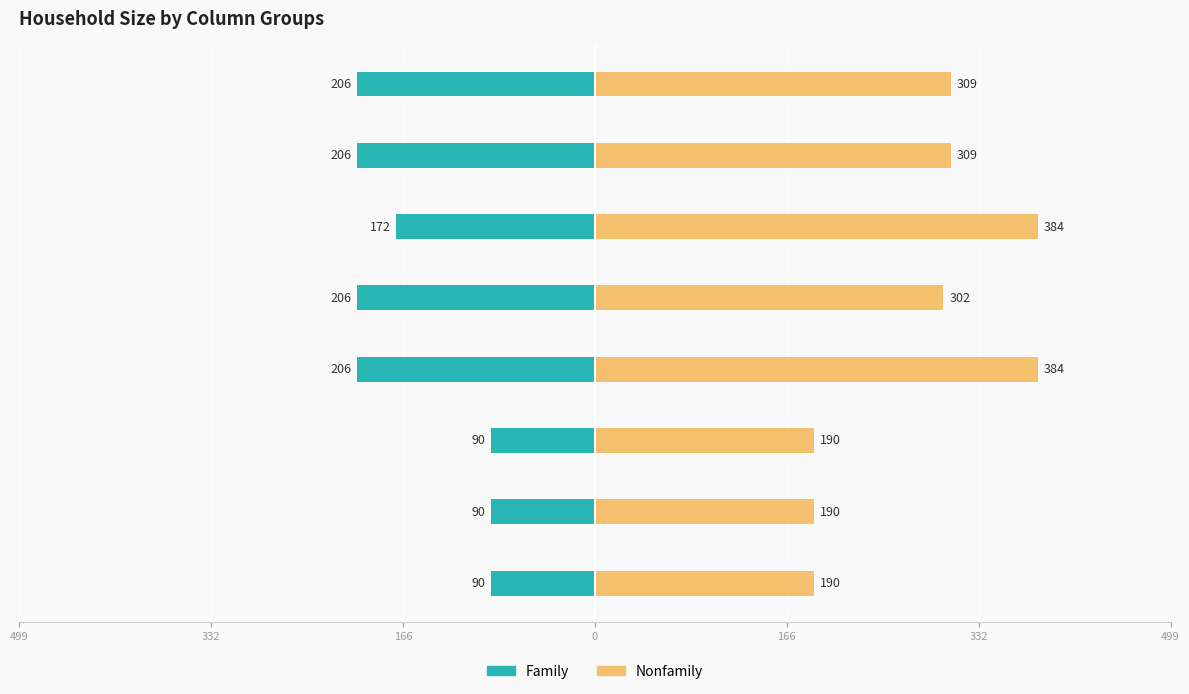

At how many categories does at least one series exceed 131?

8